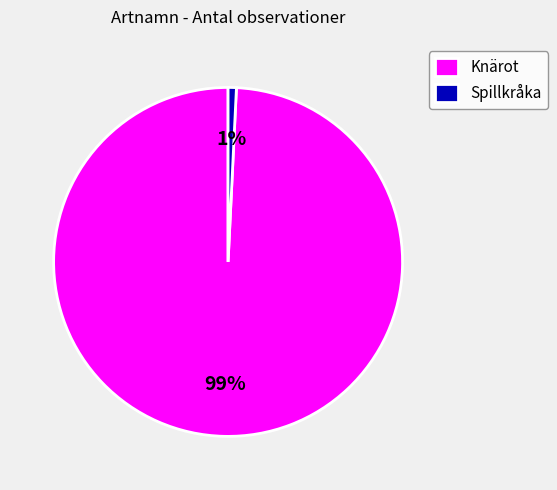

Combined, do Spillkråka and Knärot account for over 50%?

Yes